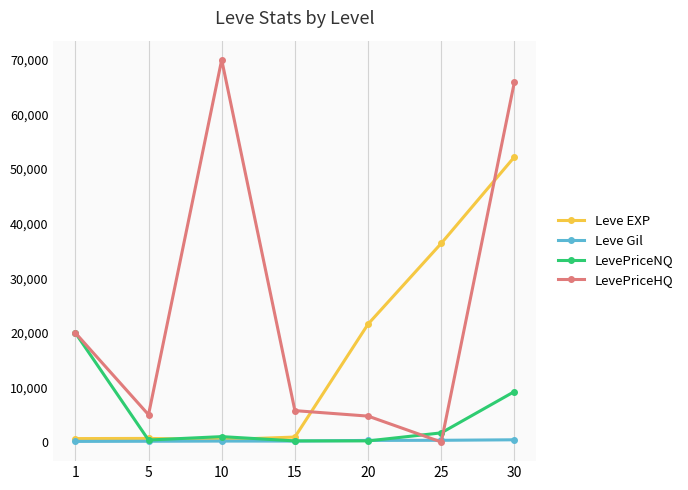

What is the sum of all Leve Gil values?

1620